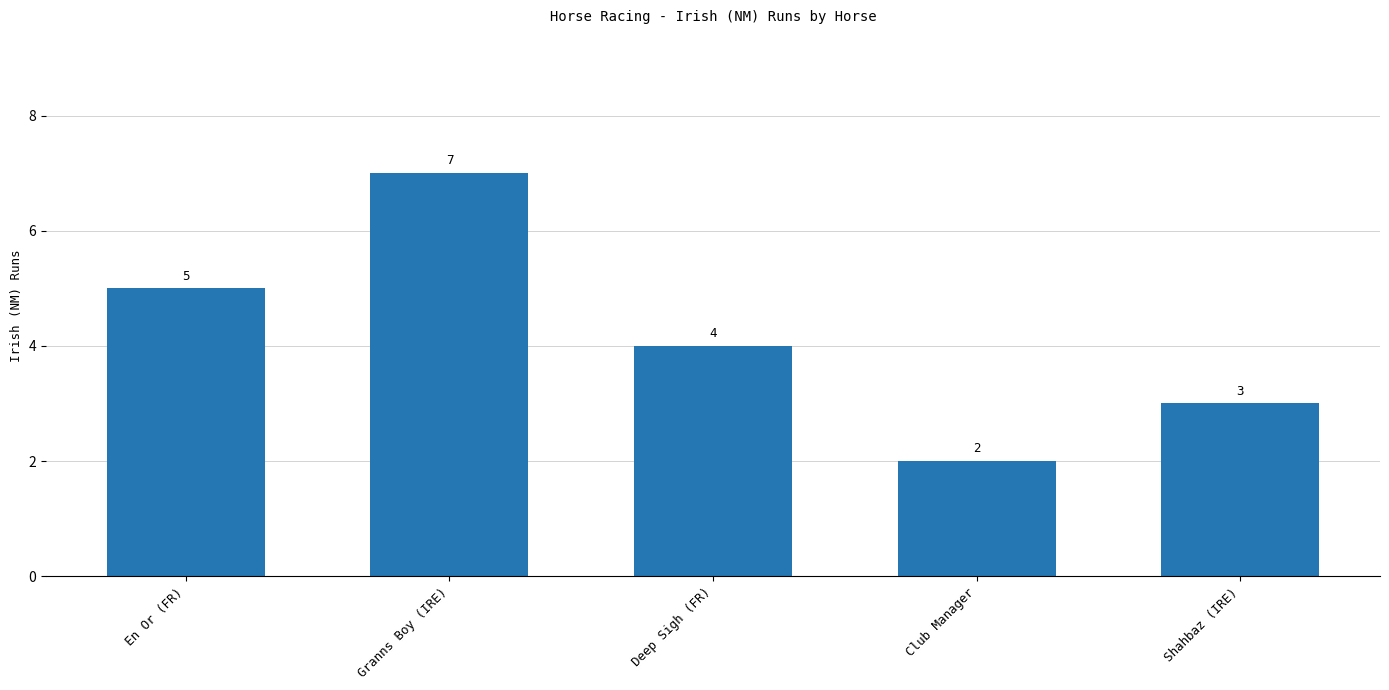

True or false: the data shows 5 at En Or (FR).

True